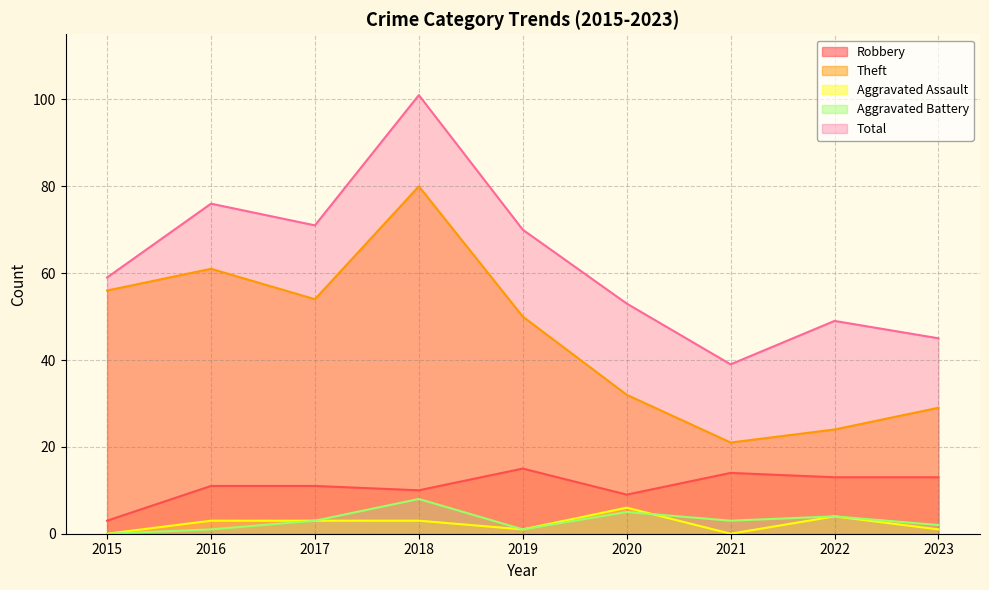

What is the difference between the second highest and second lowest values in the Aggravated Battery series?

4